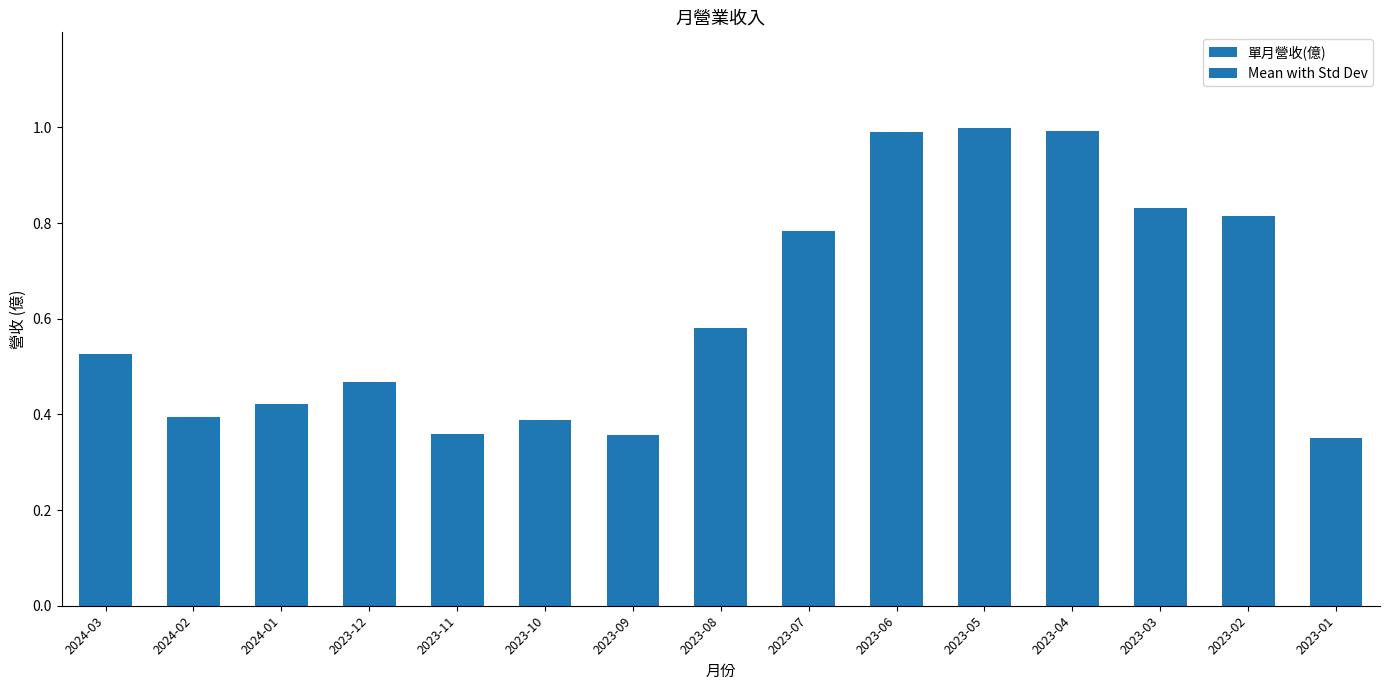

Rank the categories by value from lowest to highest.

2023-01, 2023-09, 2023-11, 2023-10, 2024-02, 2024-01, 2023-12, 2024-03, 2023-08, 2023-07, 2023-02, 2023-03, 2023-06, 2023-04, 2023-05